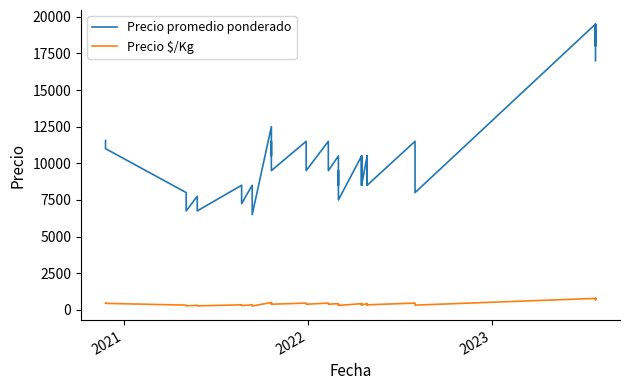

How many data points in Precio $/Kg are above 380?

18